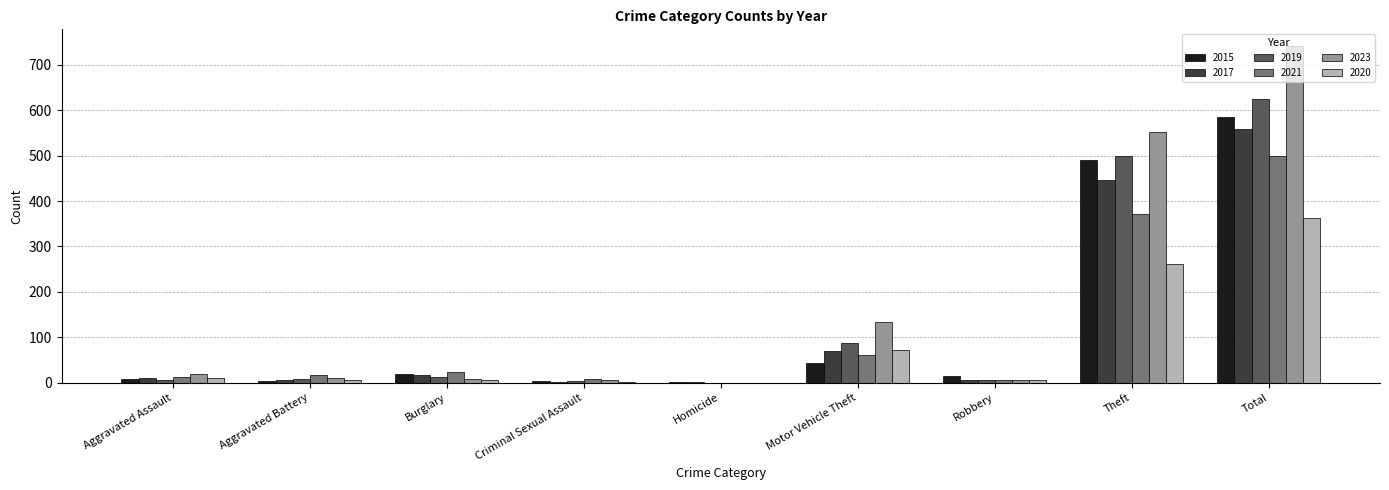

What is the greatest value displayed?

741